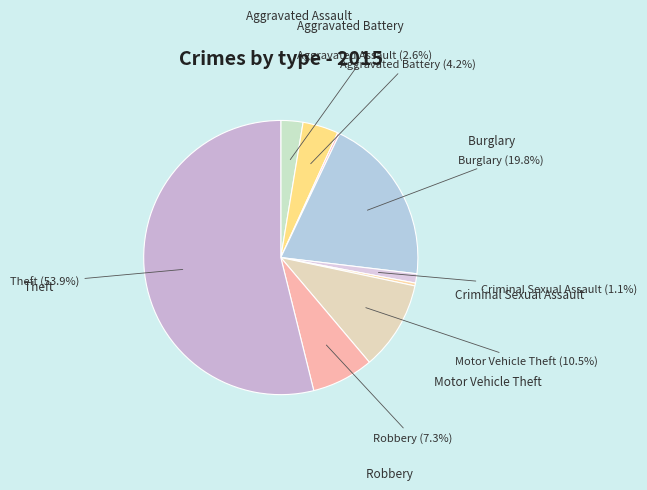

To the nearest percent, what is the average slice percentage?

11%